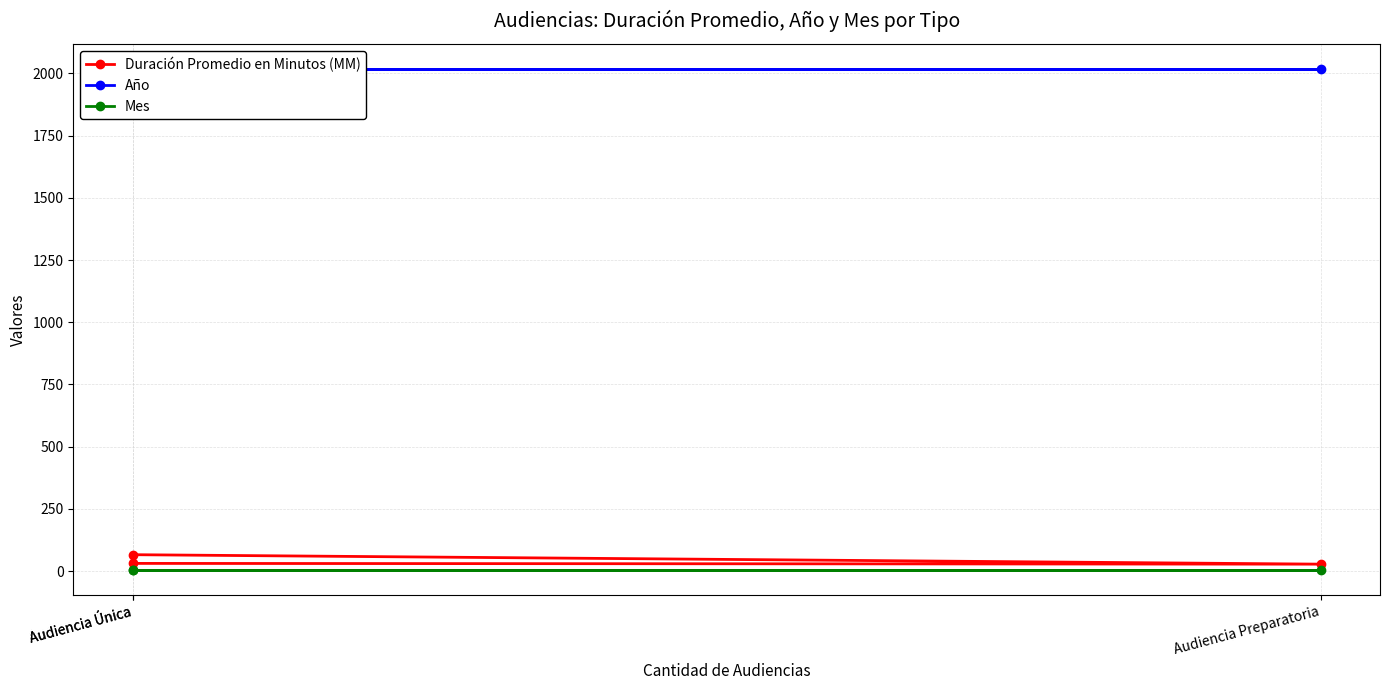

What is the maximum value shown in the chart?

2018